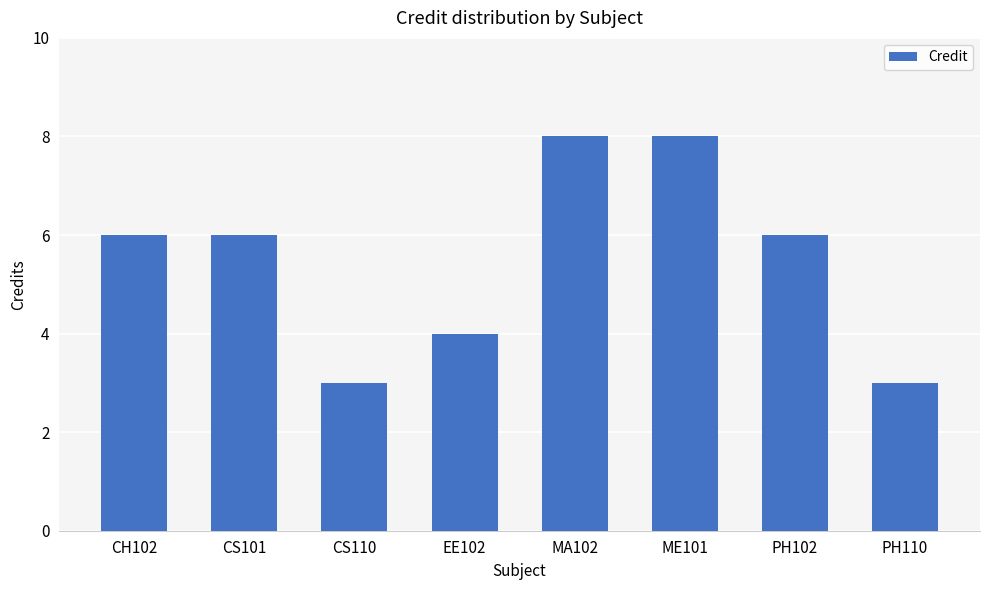

What is the minimum value shown in the chart?

3